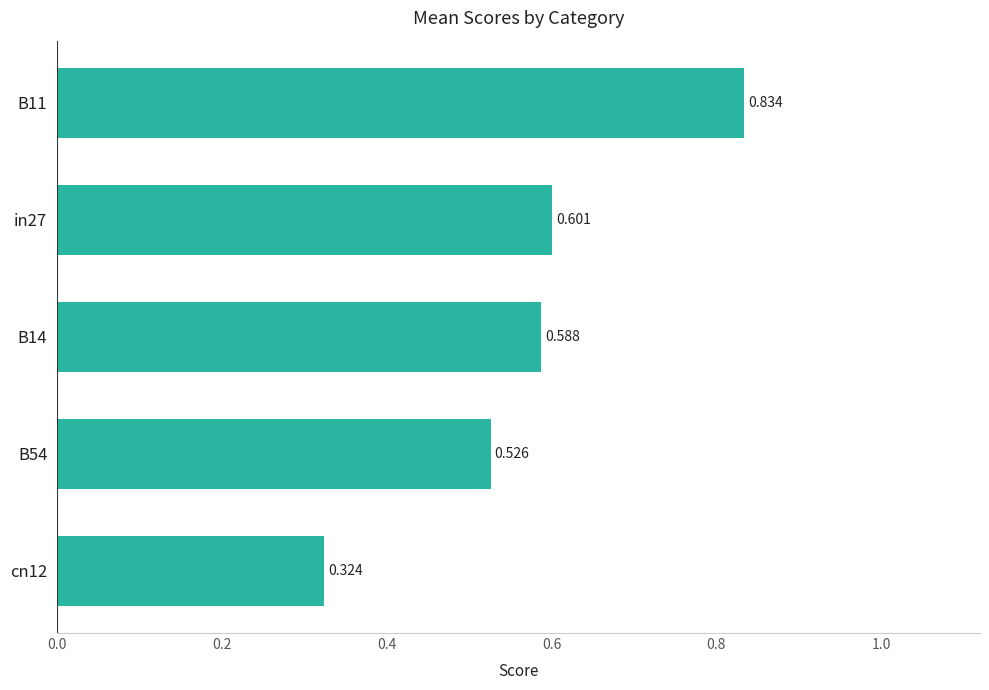

How many bars are there in total?

5